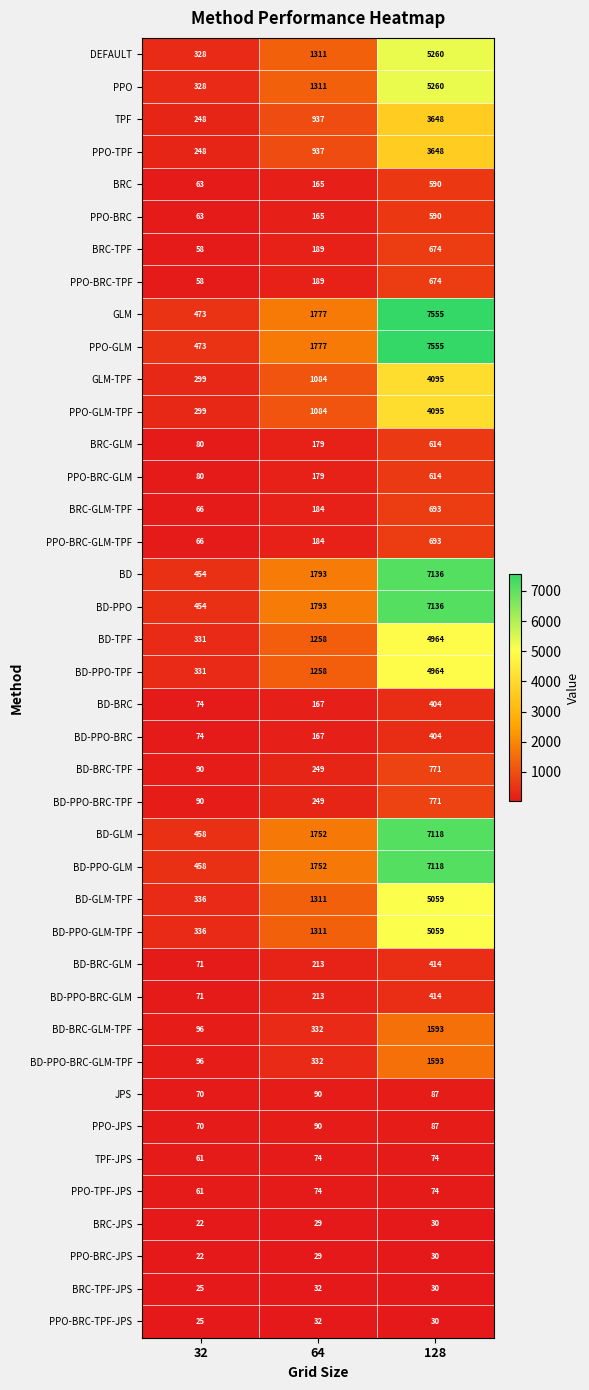

Where is PPO-JPS nearest to the value 80?

128